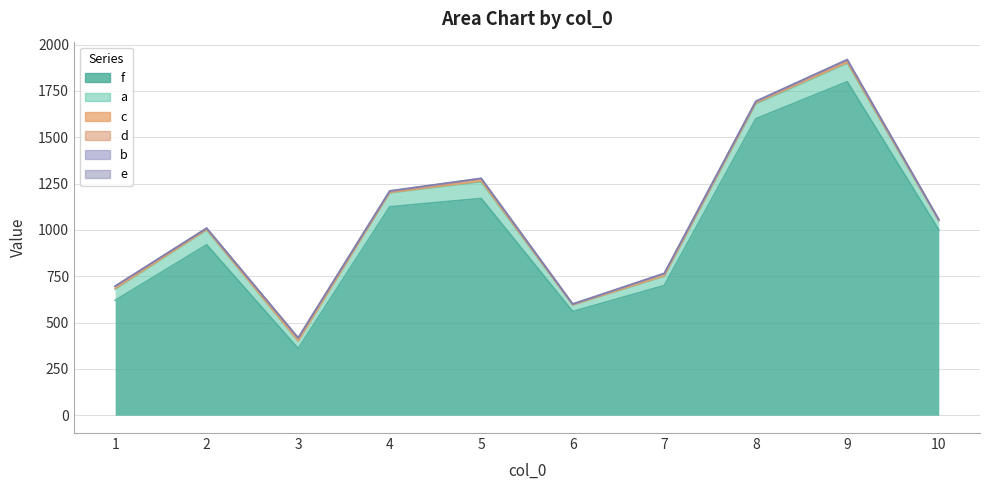

What is the difference between the second highest and minimum values in the b series?

2